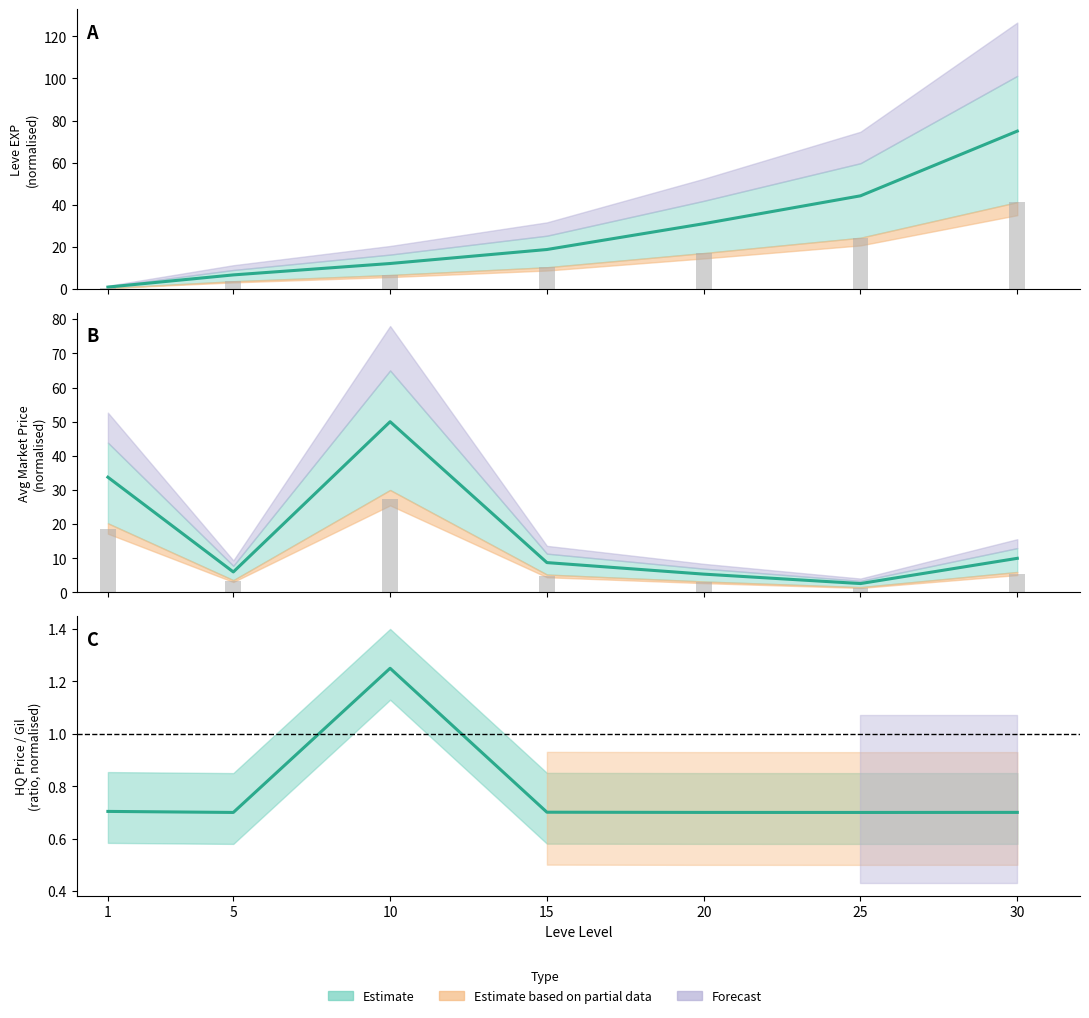

Is it true that Leve Gil equals 18.8 at 15?

True